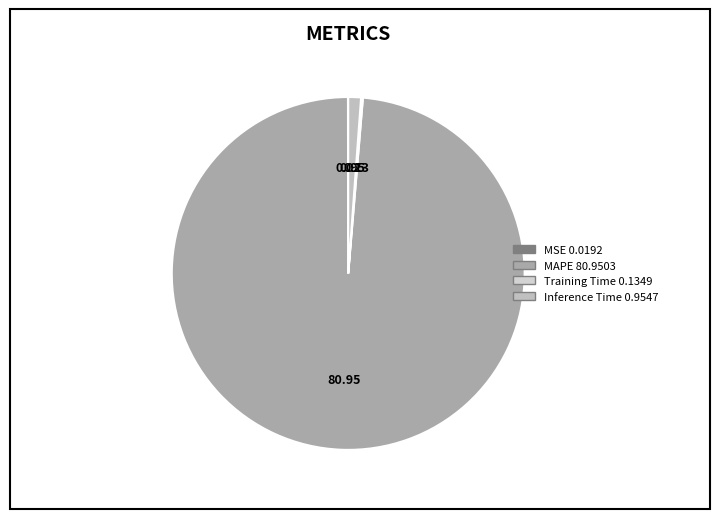

What percentage is the Inference Time slice, to the nearest percent?

1%